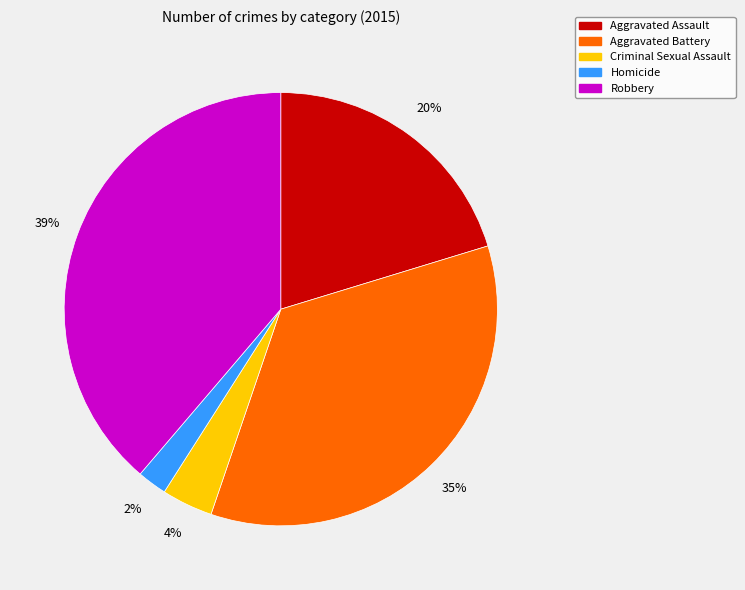

What is the ratio of the value at Criminal Sexual Assault to the value at Aggravated Assault?

0.2